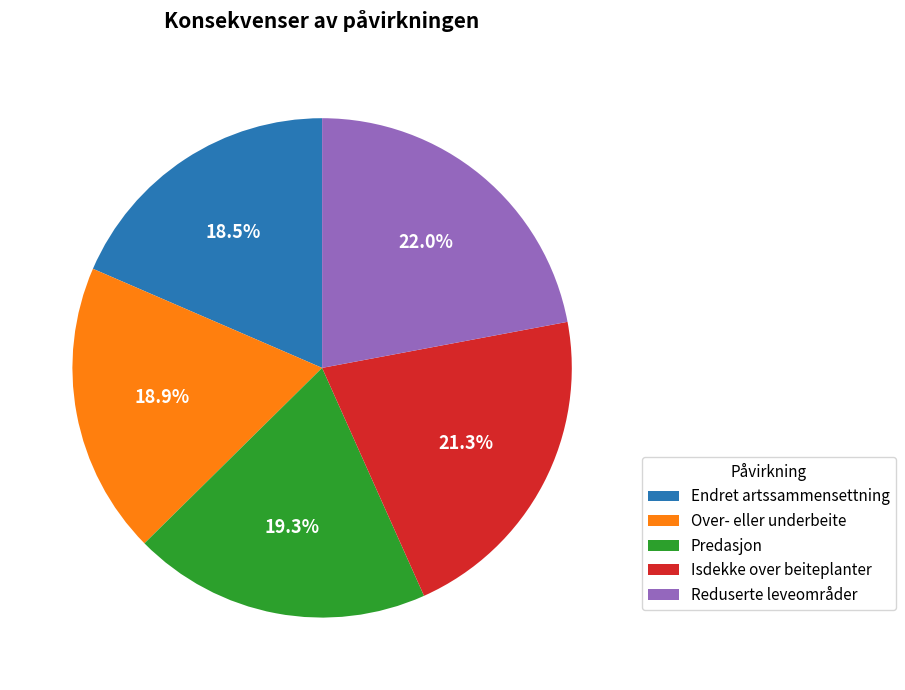

The Predasjon slice represents 19% of the pie. True or false?

True